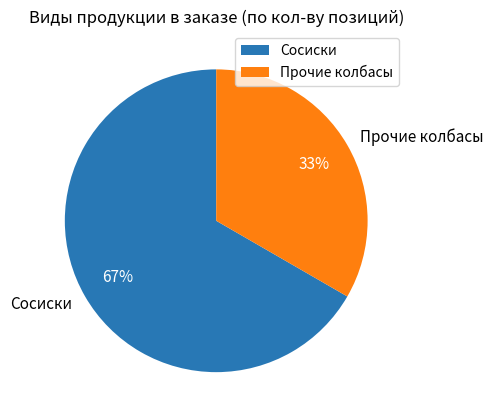

Which slice is the smallest?

Прочие колбасы